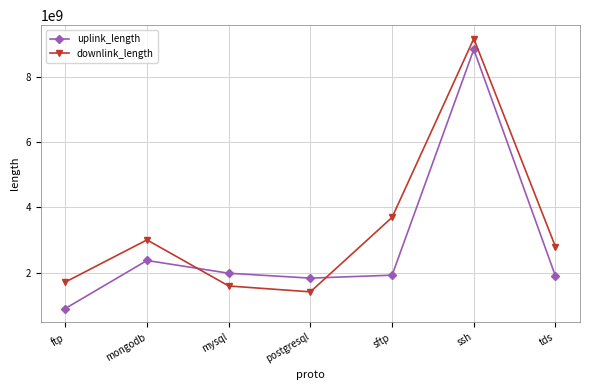

Is it true that downlink_length equals 5439219699 at ssh?

False